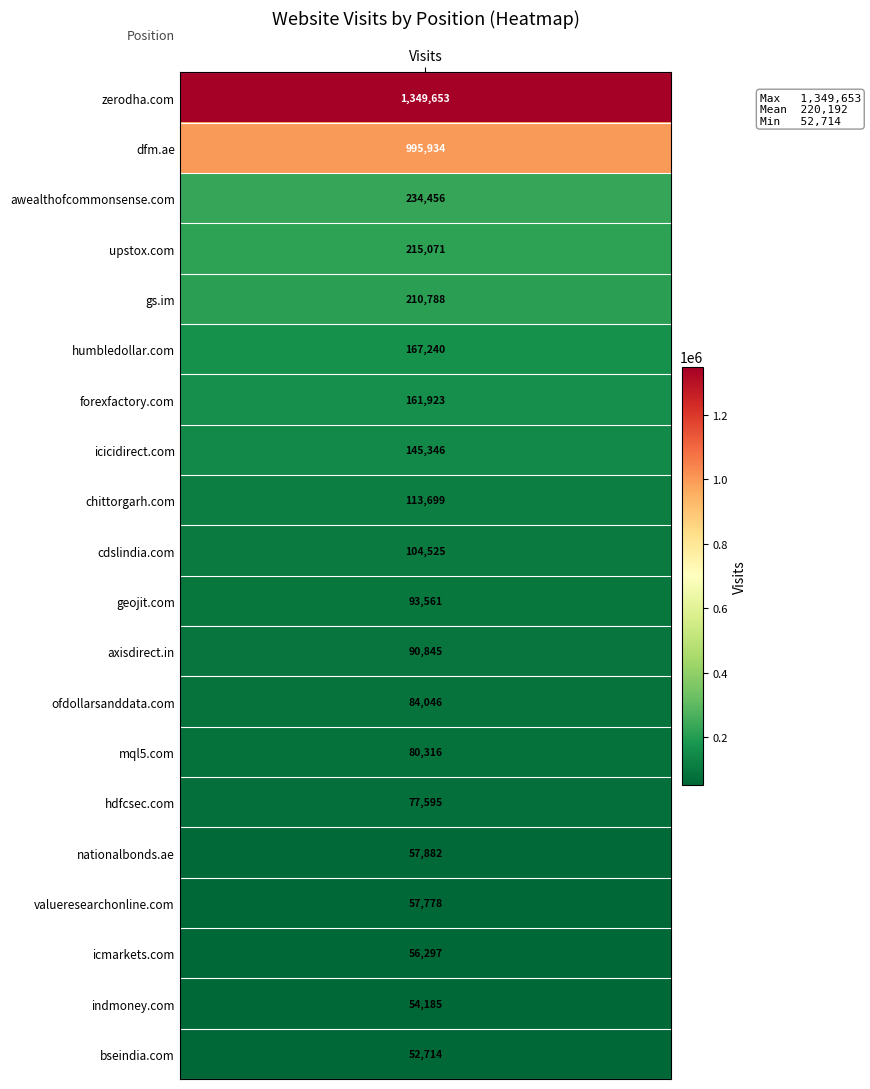

What is the total value across all series at 9?

104525